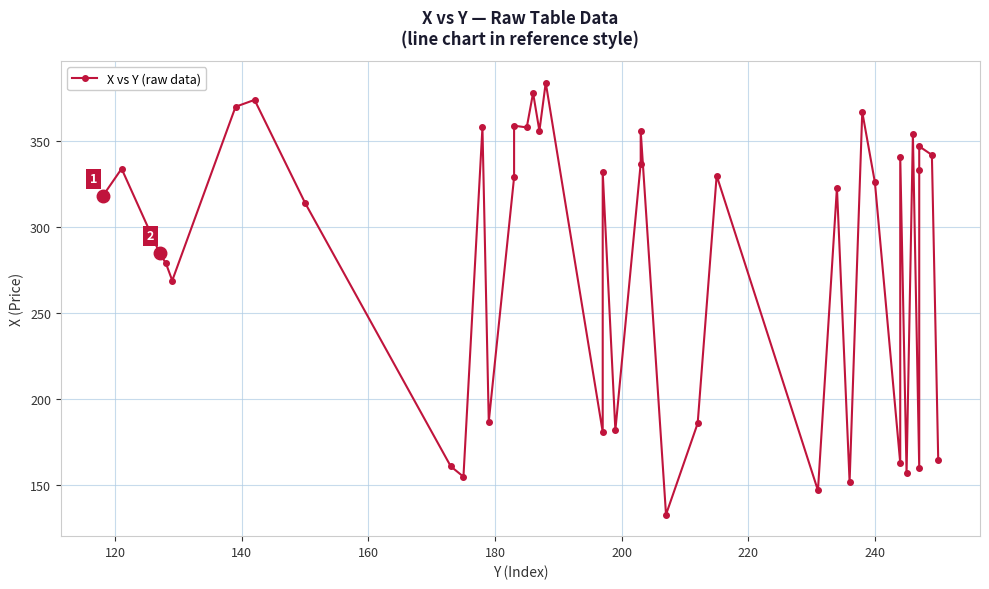

How many lines are shown in the chart?

1